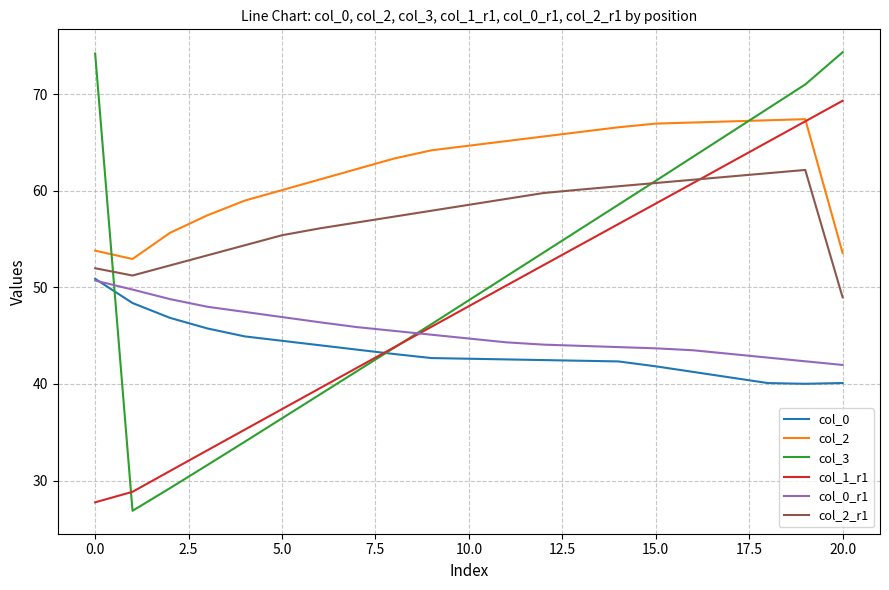

Which series has the widest spread of values?

col_3